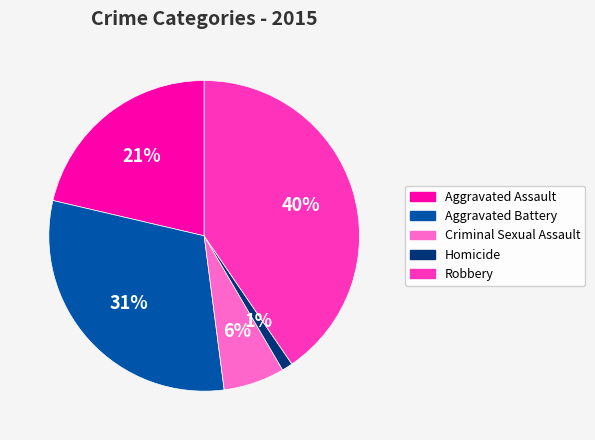

To the nearest percent, what percentage of the pie is Criminal Sexual Assault?

6%